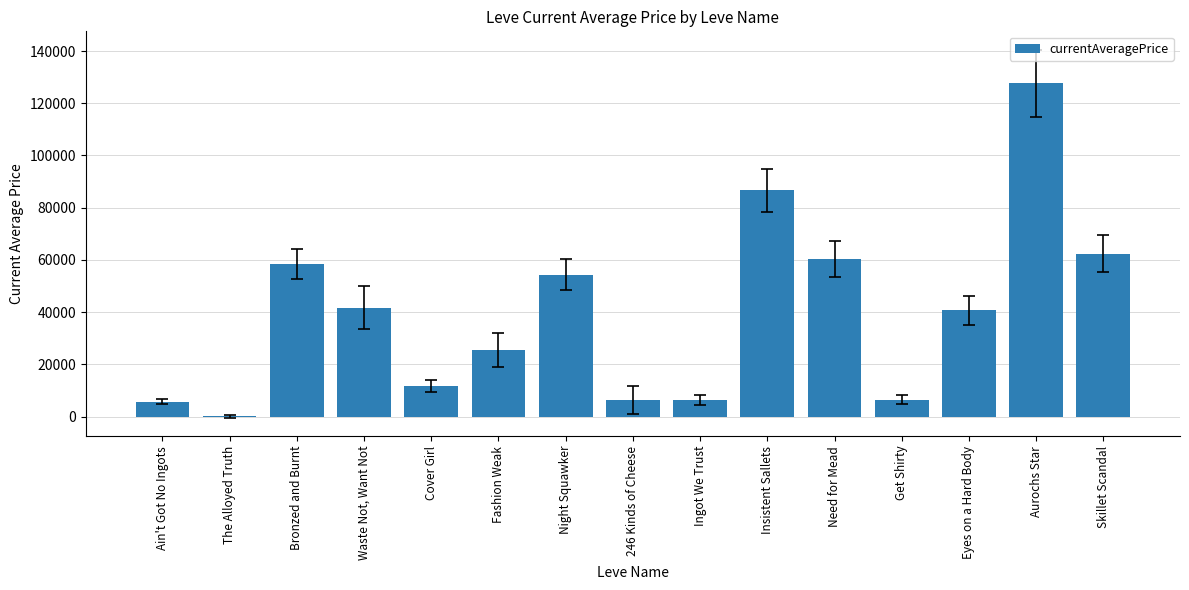

What is the maximum value shown in the chart?

127685.4